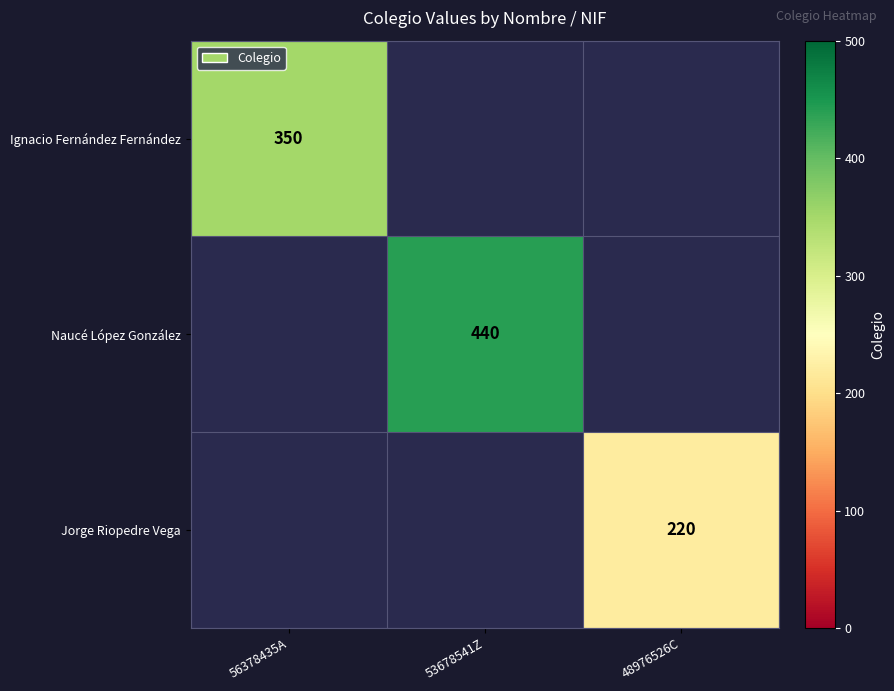

True or false: Naucé López González has a value of 614 at 53678541Z.

False